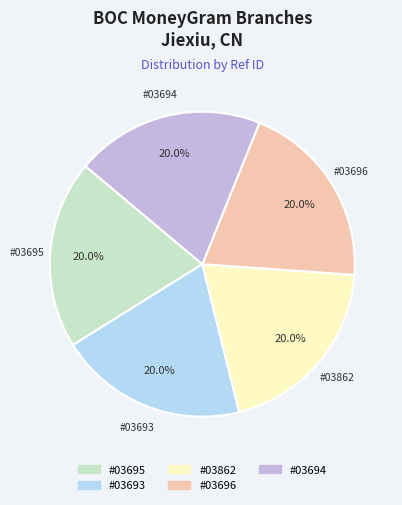

Does any single category account for the majority?

No